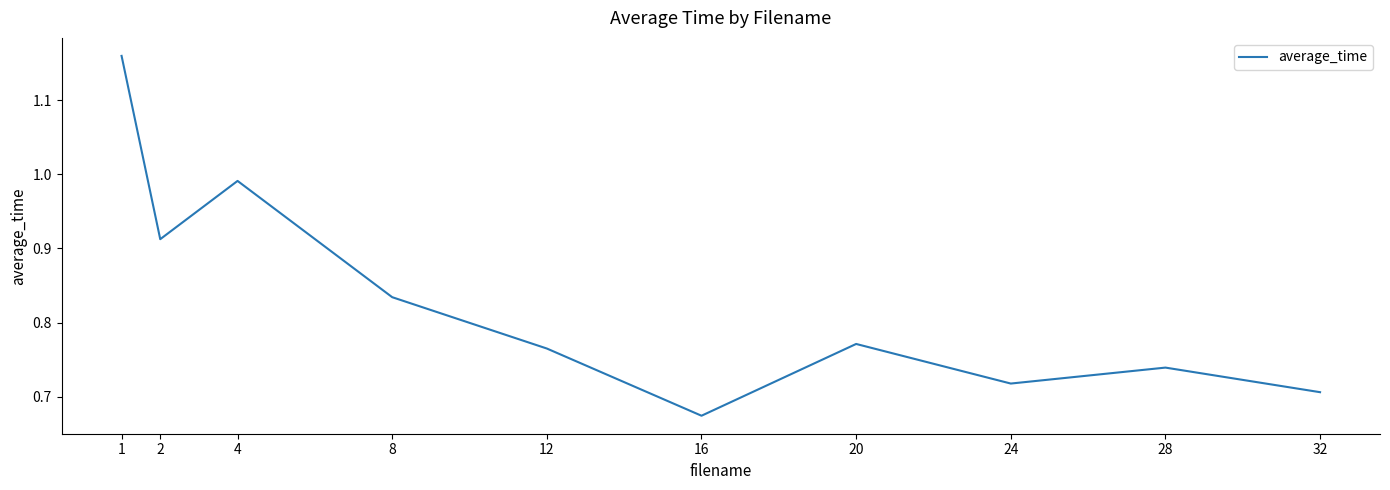

True or false: the data has more than 2 interior local peaks.

True